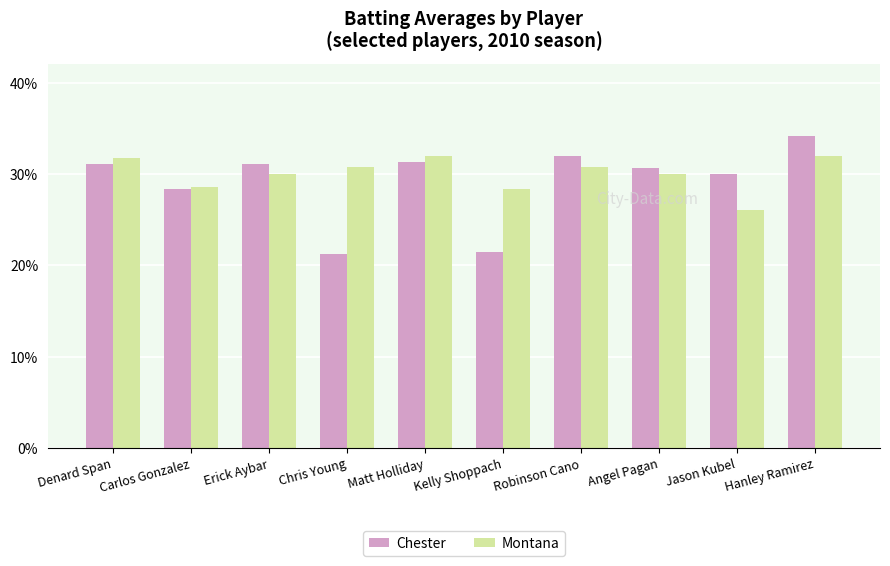

At which label does Chester reach its minimum?

Chris Young